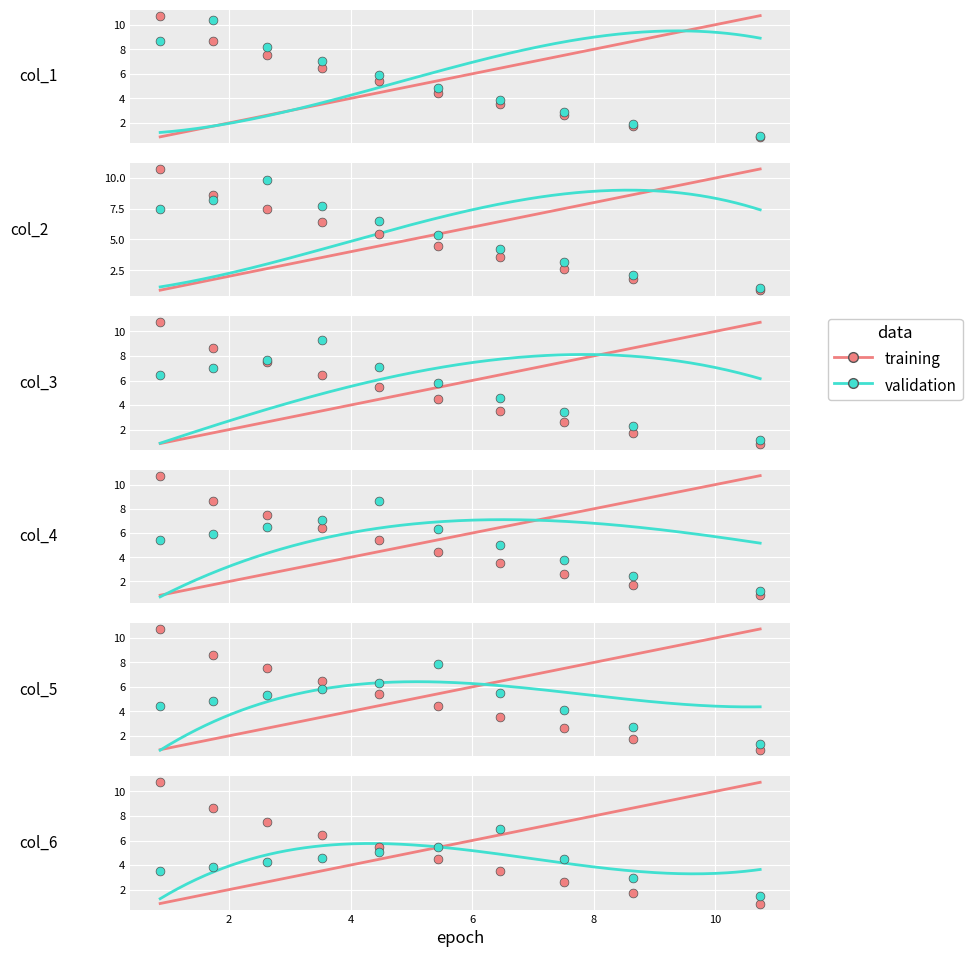

Which series has the largest total across all categories?

col_2